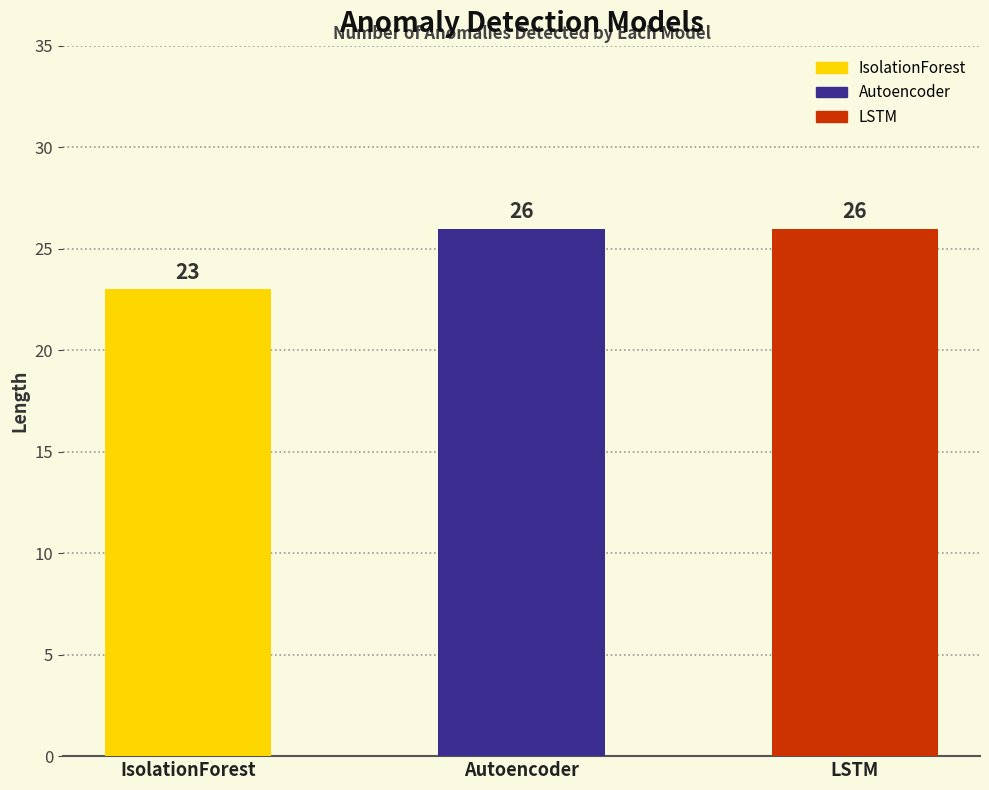

Rank the categories by value from highest to lowest.

Autoencoder, LSTM, IsolationForest